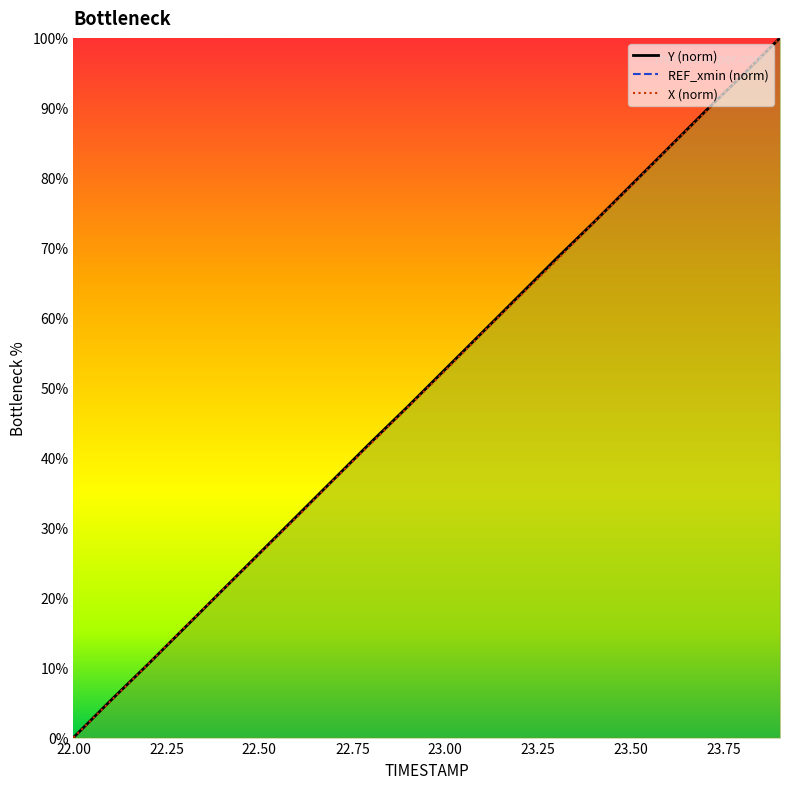

How many intersections are there between X and Y?

3